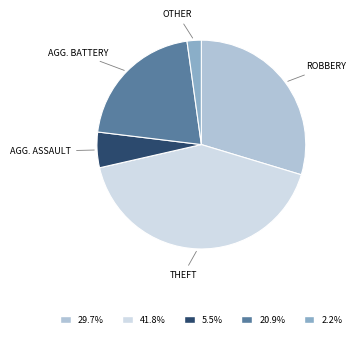

How many segments does this pie chart have?

5